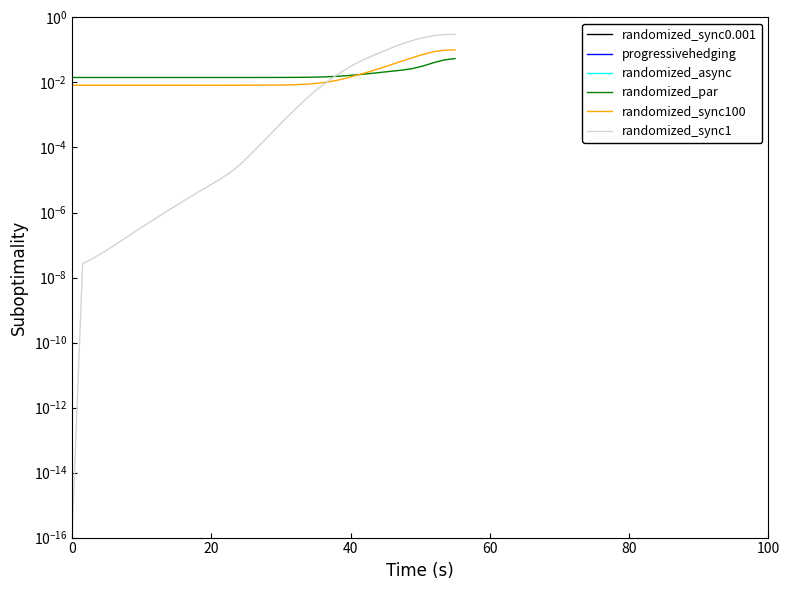

Reading left to right, what are all the values shown in this chart?

randomized_sync0.001: 6.2	6.2	6.2	6.2	6.2	6.2	6.2	6.2	6.2	6.2	6.2	6.2	6.2	6.2	6.2	6.2	6.2	6.2	6.2	6.2	6.2	6.2	6.2	6.2	6.2	6.2	6.2	6.2	6.2	6.2	6.3	6.4	6.5	6.7	7.0	7.2	7.3
progressivehedging: 6.2	6.2	6.2	6.2	6.2	6.2	6.2	6.2	6.2	6.2	6.2	6.2	6.2	6.2	6.2	6.2	6.2	6.2	6.2	6.2	6.2	6.2	6.2	6.2	6.2	6.2	6.2	6.2	6.2	6.3	6.3	6.4	6.6	6.8	7.0	7.2	7.4
randomized_async: 6.2	6.2	6.2	6.2	6.2	6.2	6.2	6.2	6.2	6.2	6.2	6.2	6.2	6.2	6.2	6.2	6.2	6.2	6.2	6.2	6.2	6.2	6.2	6.2	6.2	6.2	6.2	6.2	6.2	6.3	6.3	6.4	6.6	6.8	7.1	7.3	7.4
randomized_par: 0.0	0.0	0.0	0.0	0.0	0.0	0.0	0.0	0.0	0.0	0.0	0.0	0.0	0.0	0.0	0.0	0.0	0.0	0.0	0.0	0.0	0.0	0.0	0.0	0.0	0.0	0.0	0.0	0.0	0.0	0.0	0.0	0.0	0.0	0.0	0.0	0.1
randomized_sync100: 0.0	0.0	0.0	0.0	0.0	0.0	0.0	0.0	0.0	0.0	0.0	0.0	0.0	0.0	0.0	0.0	0.0	0.0	0.0	0.0	0.0	0.0	0.0	0.0	0.0	0.0	0.0	0.0	0.0	0.0	0.0	0.0	0.1	0.1	0.1	0.1	0.1
randomized_sync1: 0.0	0.0	0.0	0.0	0.0	0.0	0.0	0.0	0.0	0.0	0.0	0.0	0.0	0.0	0.0	0.0	0.0	0.0	0.0	0.0	0.0	0.0	0.0	0.0	0.0	0.0	0.0	0.0	0.1	0.1	0.1	0.2	0.2	0.2	0.3	0.3	0.3